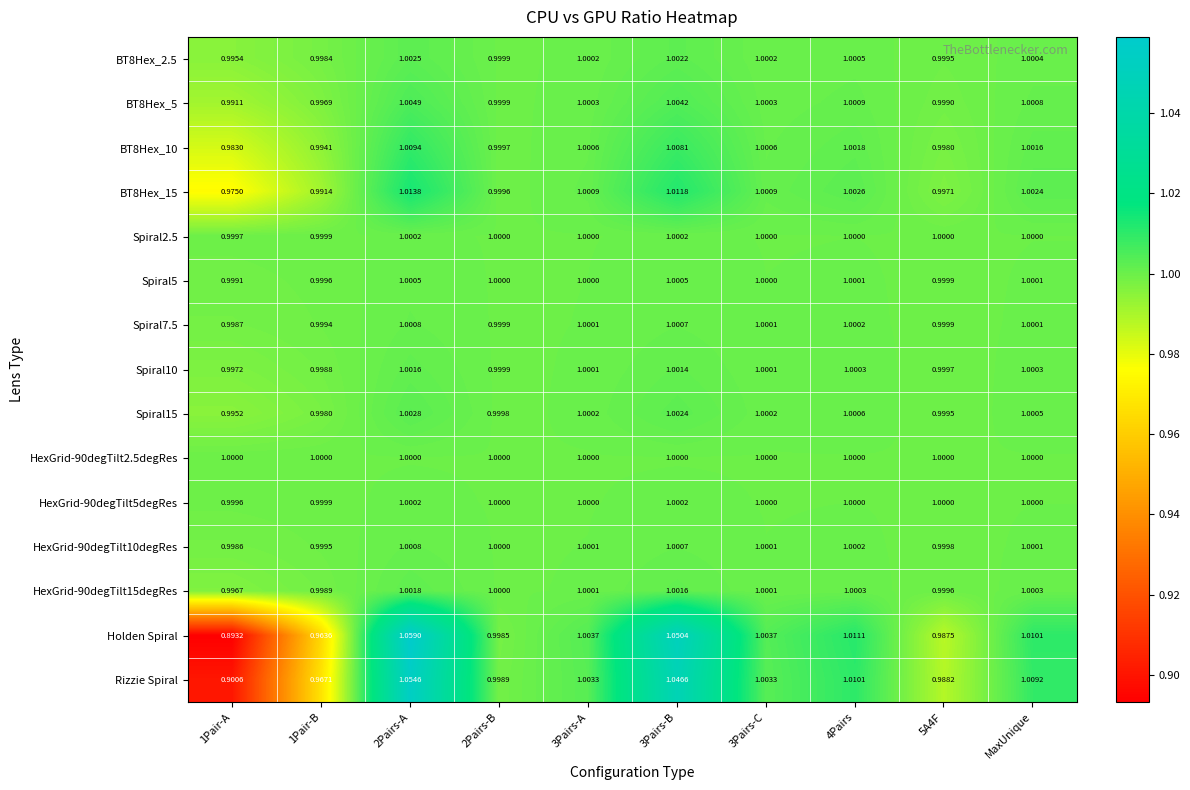

Is the value of BT8Hex_15 at 1Pair-A greater than the value of BT8Hex_5 at 1Pair-B?

No